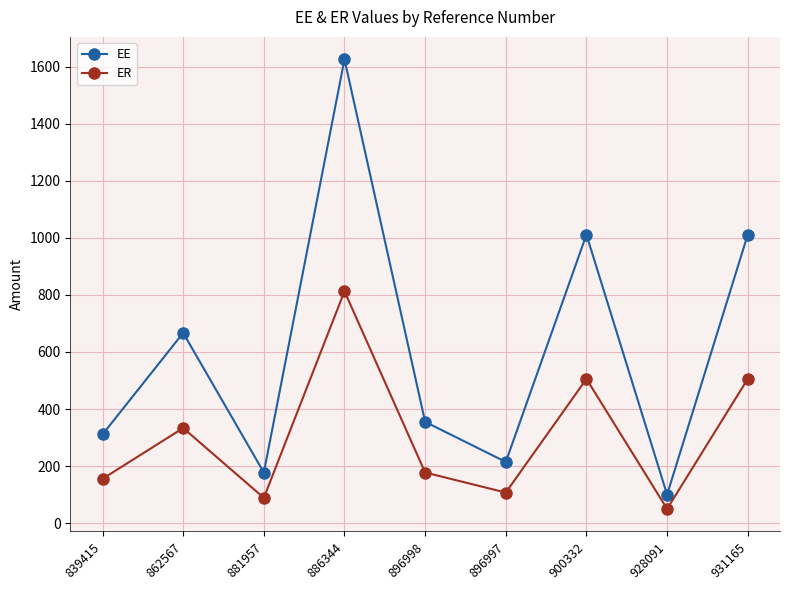

Rank the series by their average value, from highest to lowest.

EE, ER